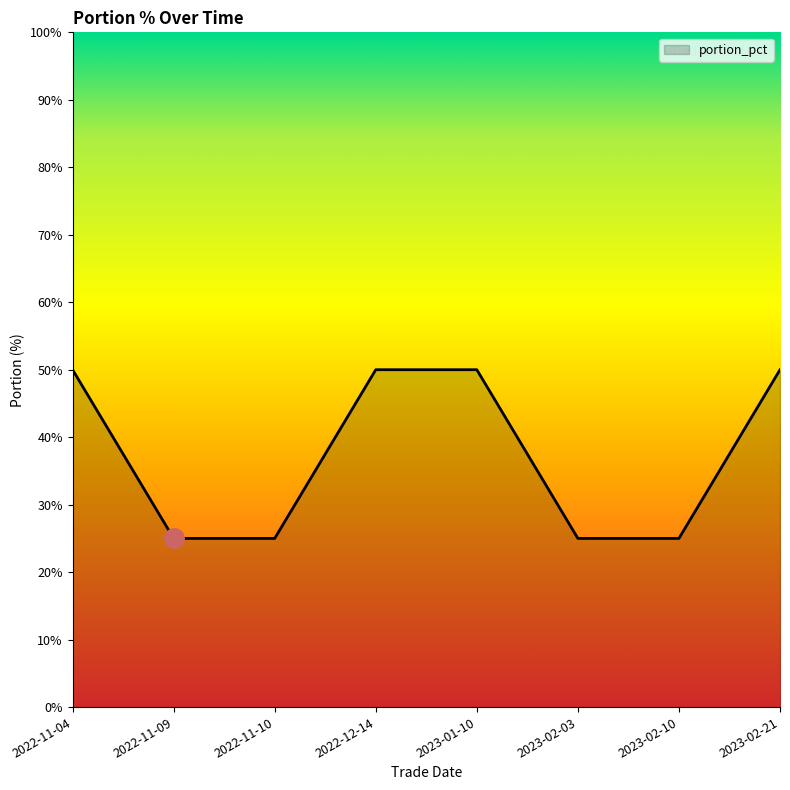

How many values are below 50?

4